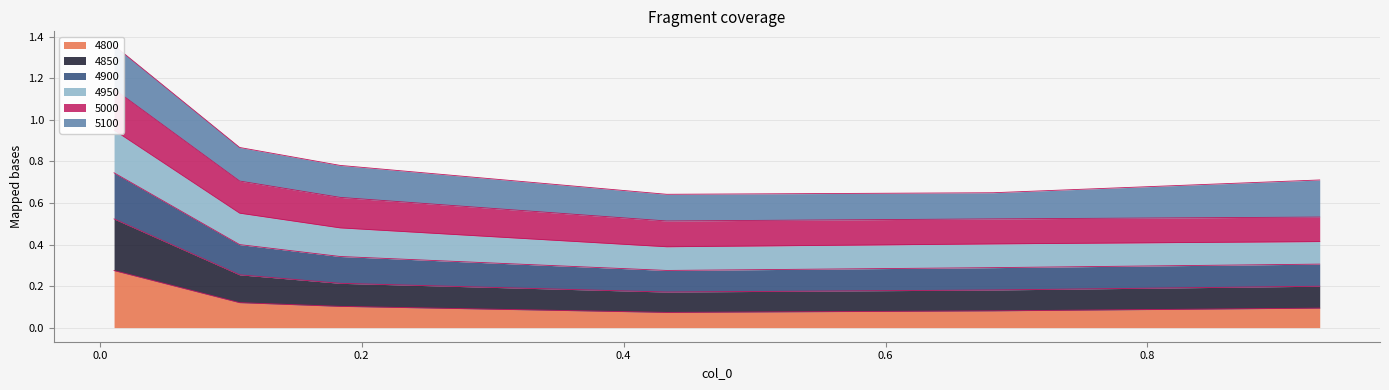

At which label does 4850 reach its minimum?

0.4328767123287671